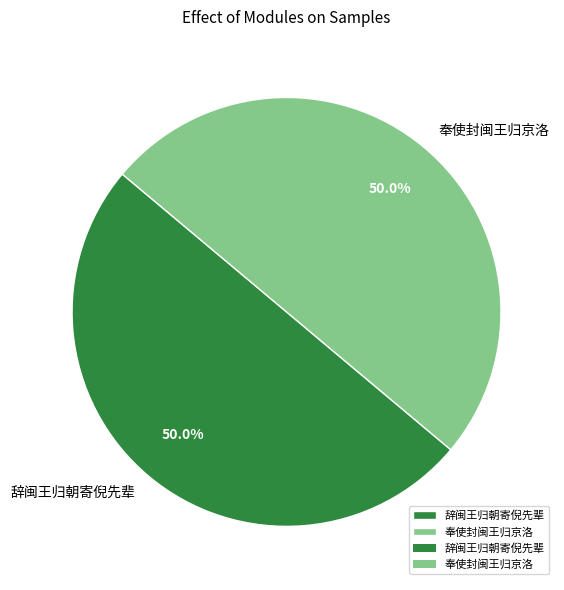

How many segments does this pie chart have?

2